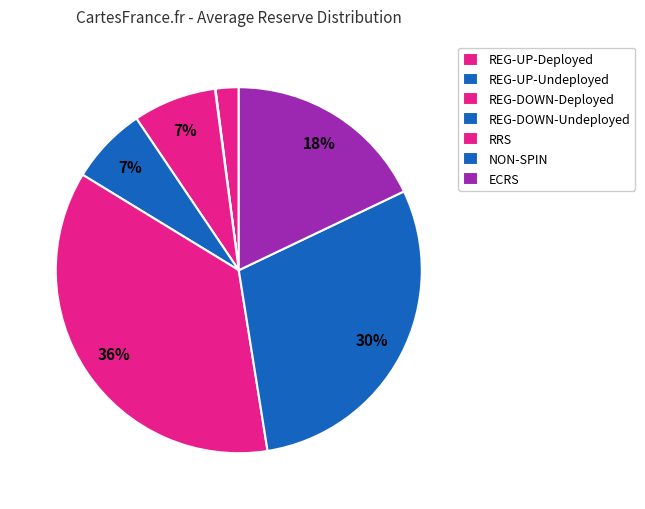

What percentage do ECRS and RRS together represent?

54.2%